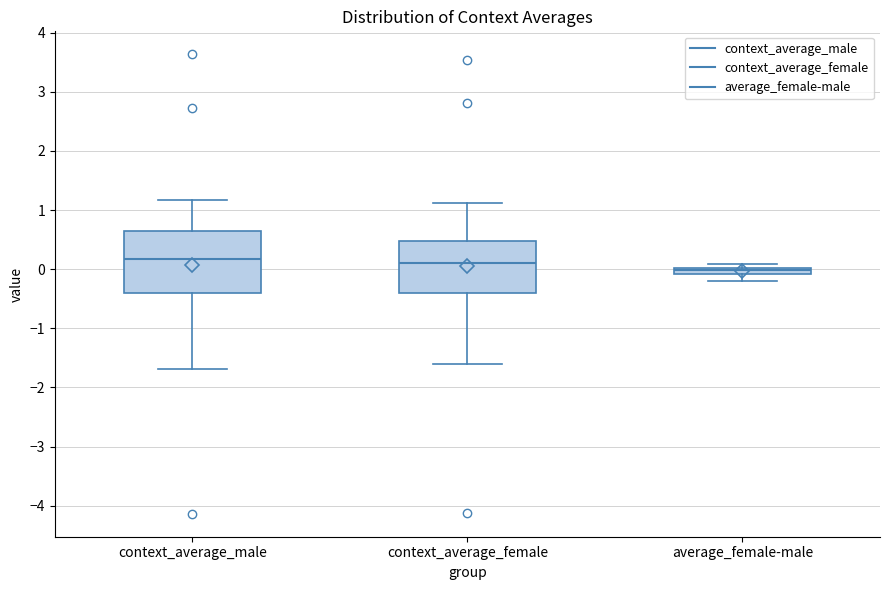

Which box is the tallest, from its lower edge to its upper edge?

context_average_male